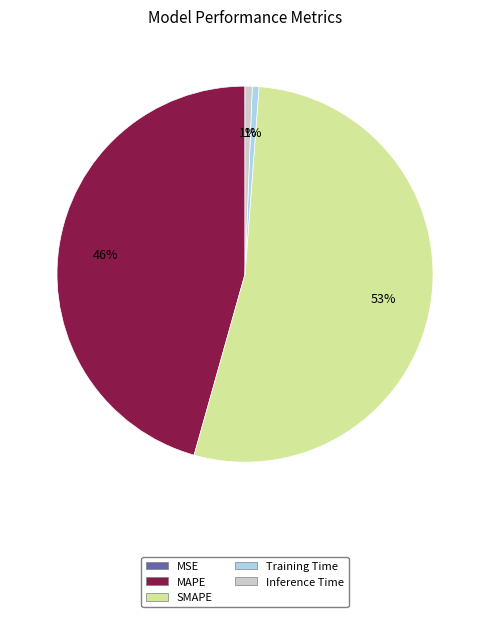

Is there a majority slice in this chart?

Yes